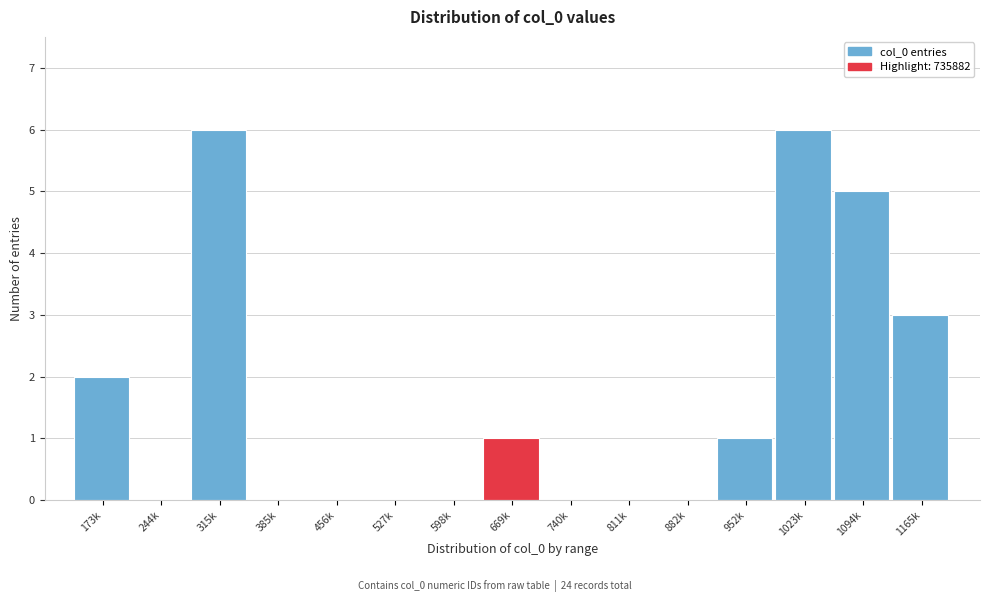

Reading left to right, what are all the values shown in this chart?

173k=2	244k=0	315k=6	385k=0	456k=0	527k=0	598k=0	669k=1	740k=0	811k=0	882k=0	952k=1	1023k=6	1094k=5	1165k=3